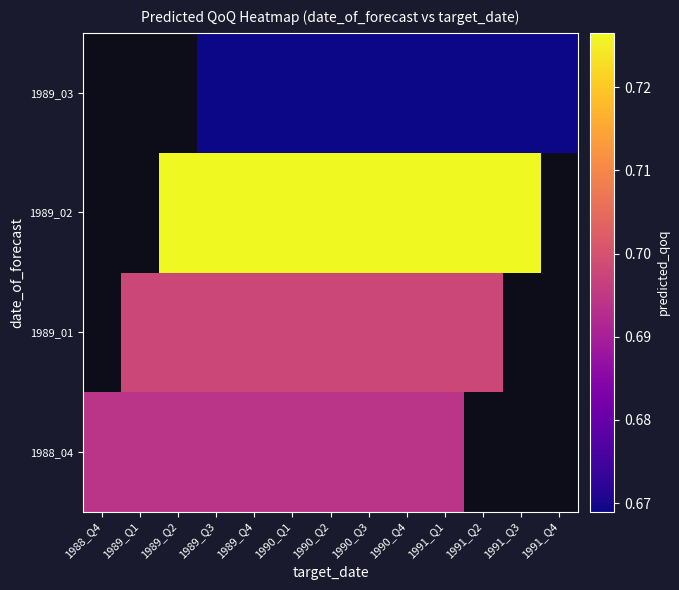

Between 1990_Q3 and 1991_Q2, which series saw the biggest shift?

1989_01